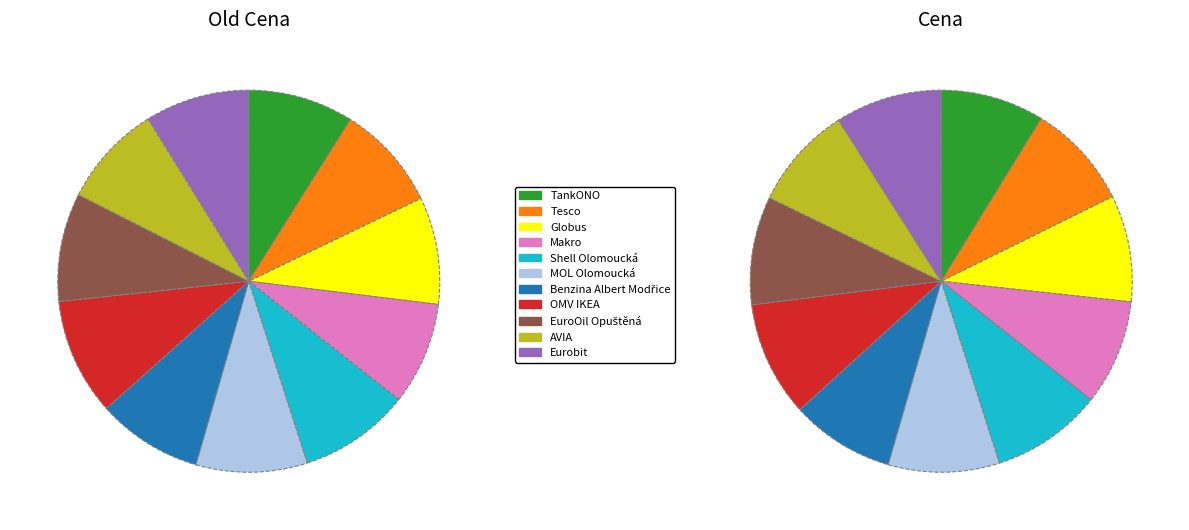

To the nearest percent, what percentage of the pie is Tesco?

9%